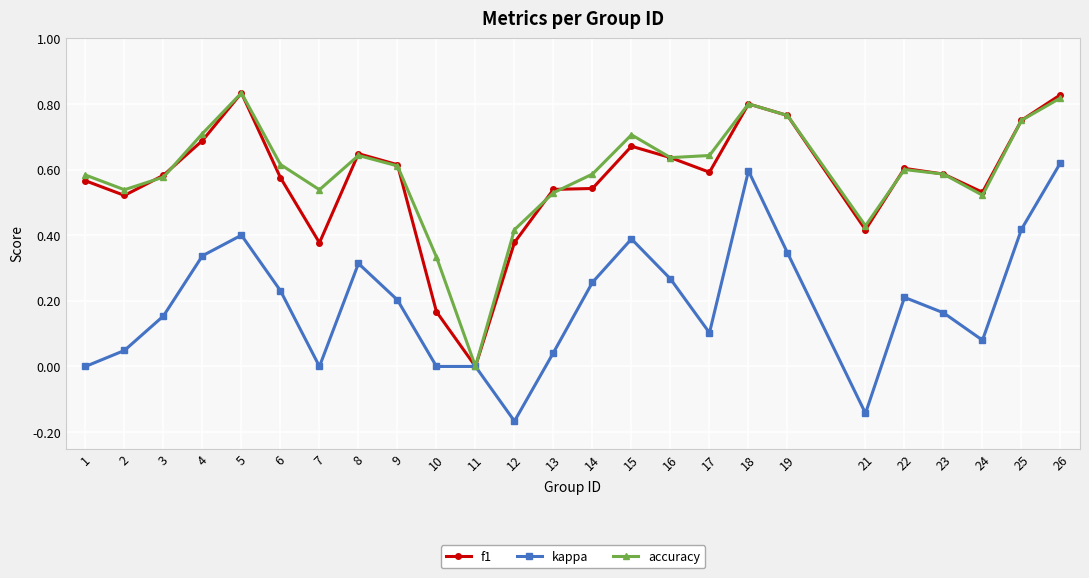

Is this an area chart (filled region under the line)?

No